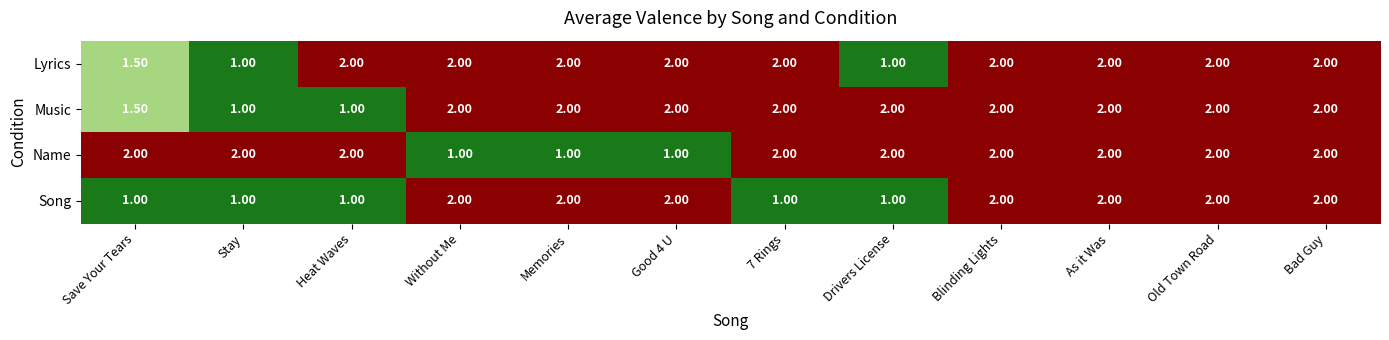

What is the difference between the second highest and minimum values in the Song series?

1.0